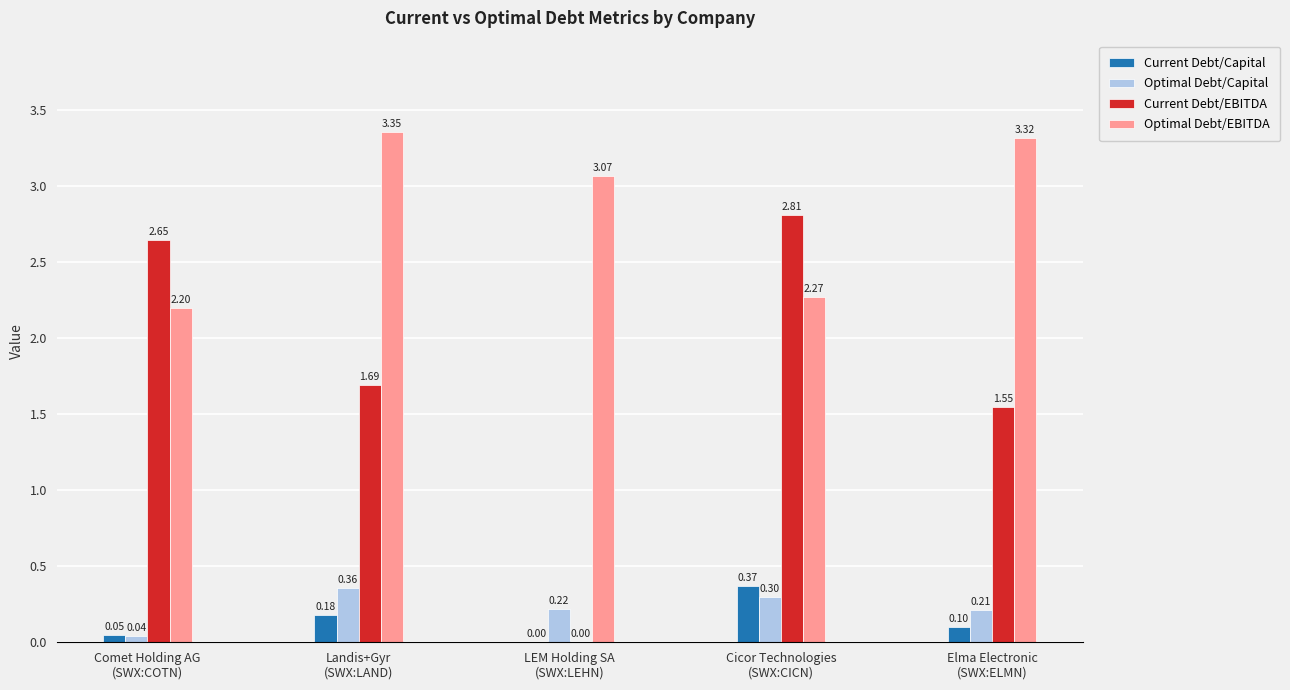

The Current Debt/EBITDA series shows 1.6 at LEM Holding SA
(SWX:LEHN). True or false?

False